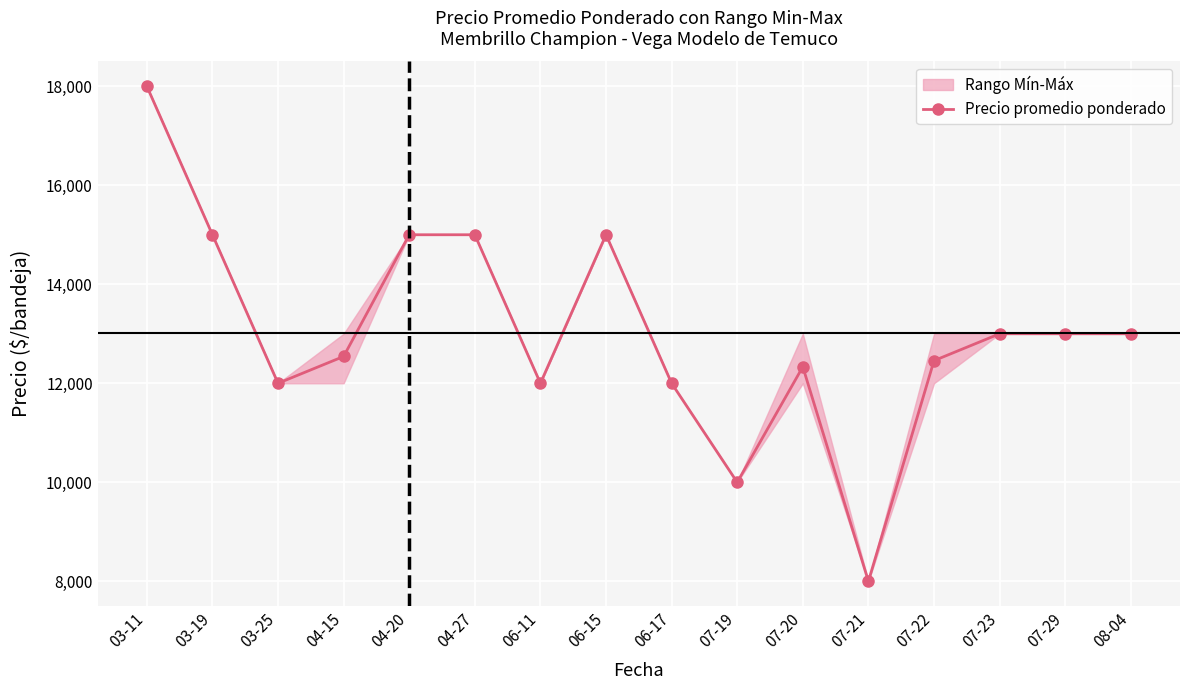

What is the difference between the values at 04-20 and 06-11?

3000